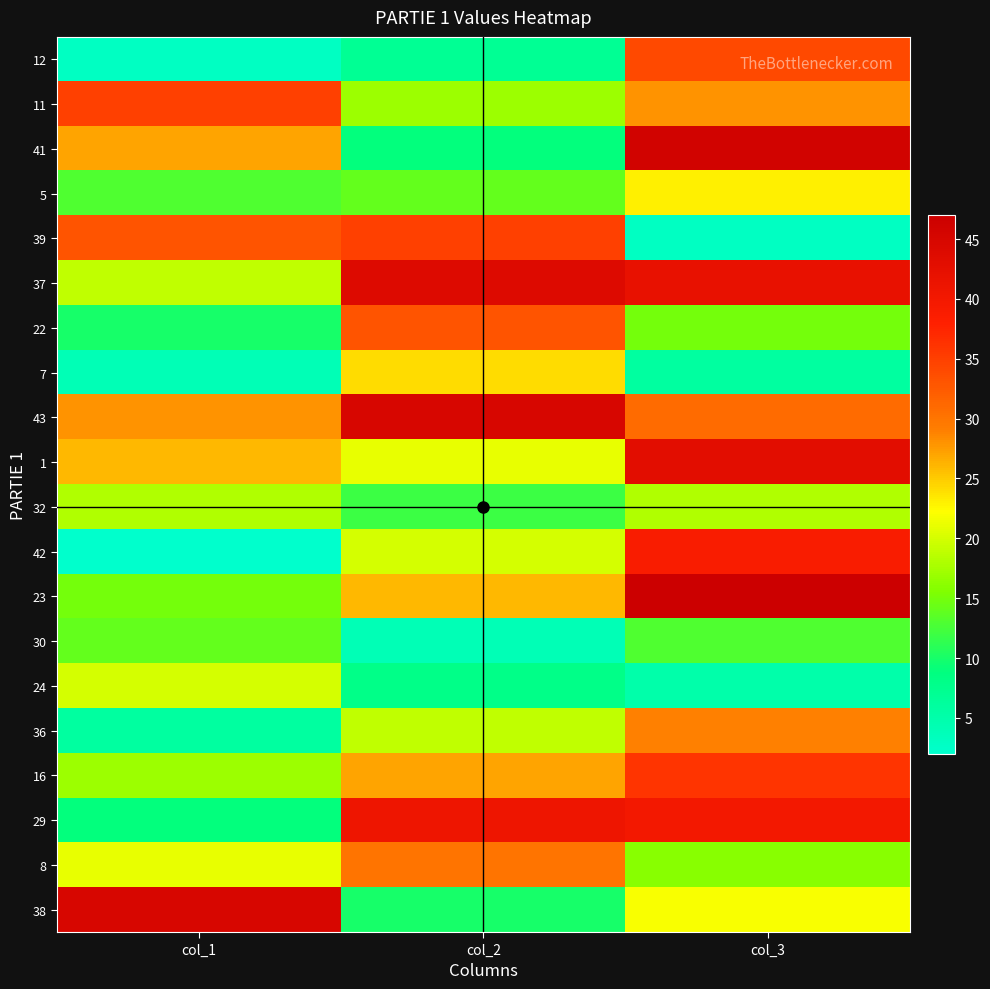

At which category is the sum across all series the highest?

col_3